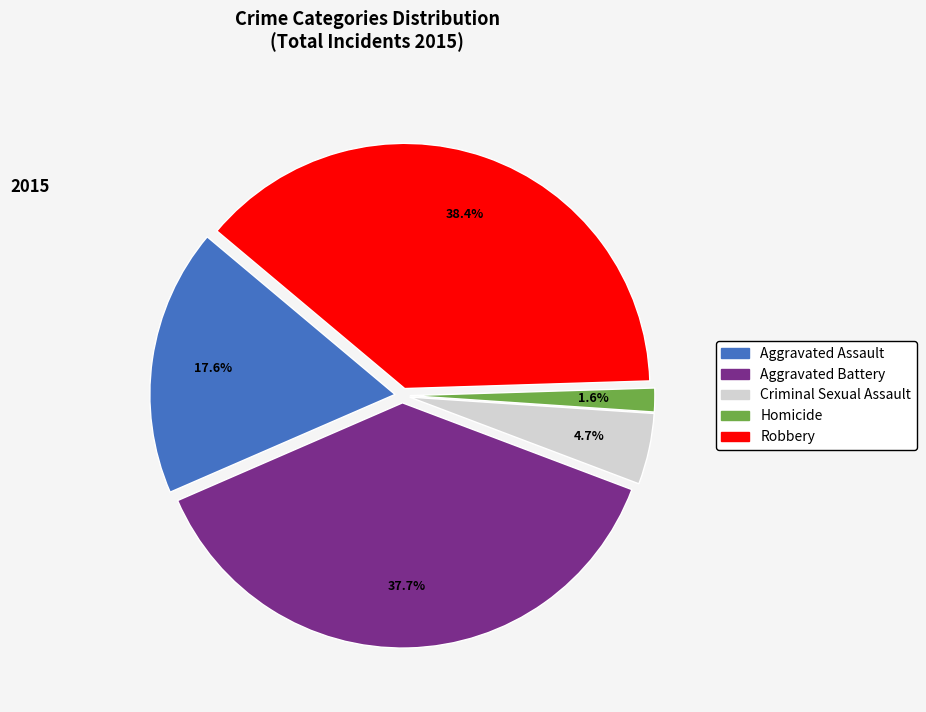

The Aggravated Battery slice represents 38% of the pie. True or false?

True